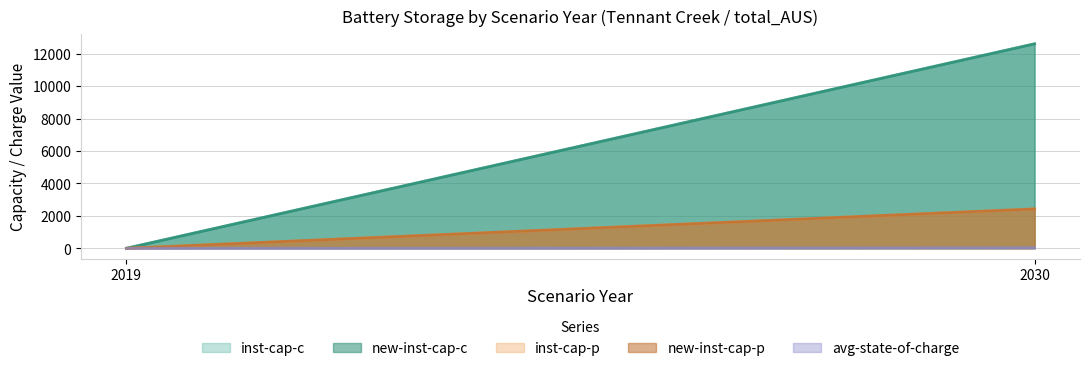

How many lines are shown in the chart?

5